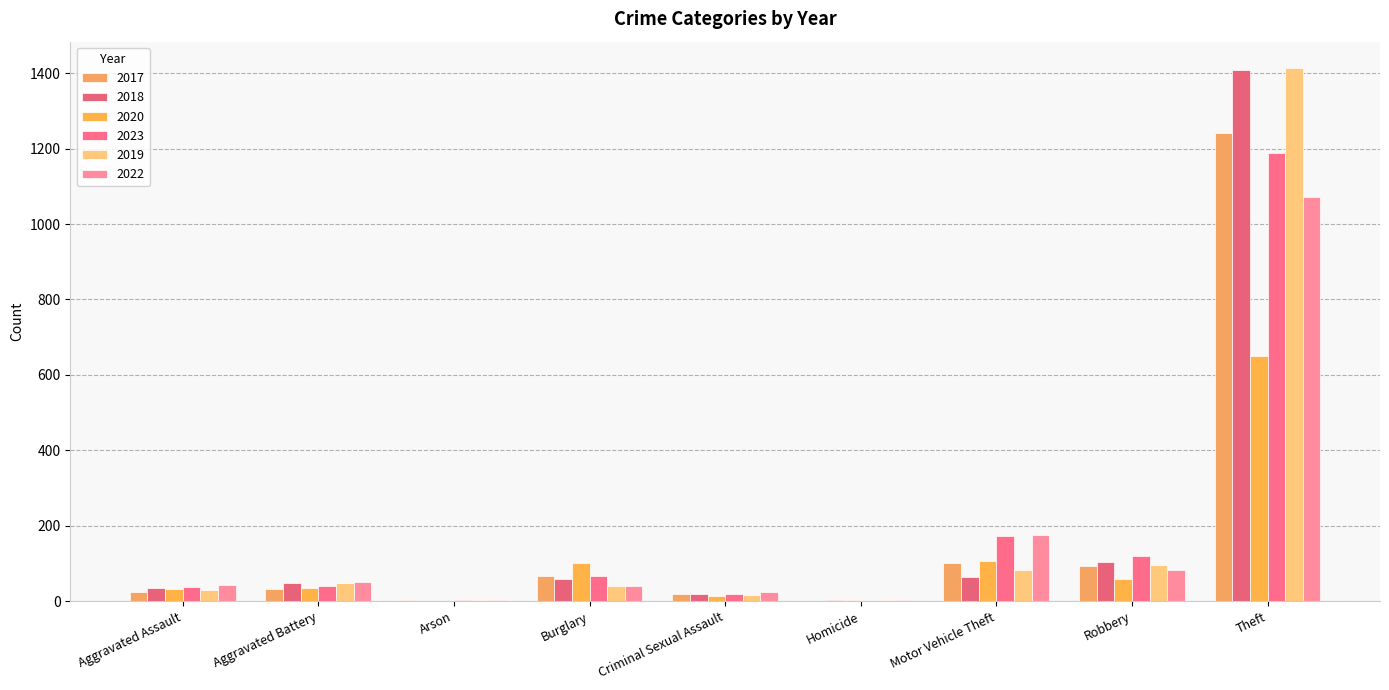

Reading left to right, list all the values displayed in this chart.

2017: Aggravated Assault=25	Aggravated Battery=33	Arson=2	Burglary=67	Criminal Sexual Assault=20	Homicide=1	Motor Vehicle Theft=102	Robbery=94	Theft=1242
2018: Aggravated Assault=36	Aggravated Battery=48	Arson=1	Burglary=58	Criminal Sexual Assault=19	Homicide=4	Motor Vehicle Theft=65	Robbery=105	Theft=1409
2020: Aggravated Assault=33	Aggravated Battery=36	Arson=1	Burglary=102	Criminal Sexual Assault=14	Homicide=3	Motor Vehicle Theft=106	Robbery=59	Theft=649
2023: Aggravated Assault=38	Aggravated Battery=41	Arson=3	Burglary=66	Criminal Sexual Assault=19	Homicide=1	Motor Vehicle Theft=174	Robbery=119	Theft=1189
2019: Aggravated Assault=29	Aggravated Battery=47	Arson=2	Burglary=41	Criminal Sexual Assault=16	Homicide=2	Motor Vehicle Theft=84	Robbery=95	Theft=1413
2022: Aggravated Assault=42	Aggravated Battery=50	Arson=2	Burglary=39	Criminal Sexual Assault=24	Homicide=2	Motor Vehicle Theft=176	Robbery=84	Theft=1073